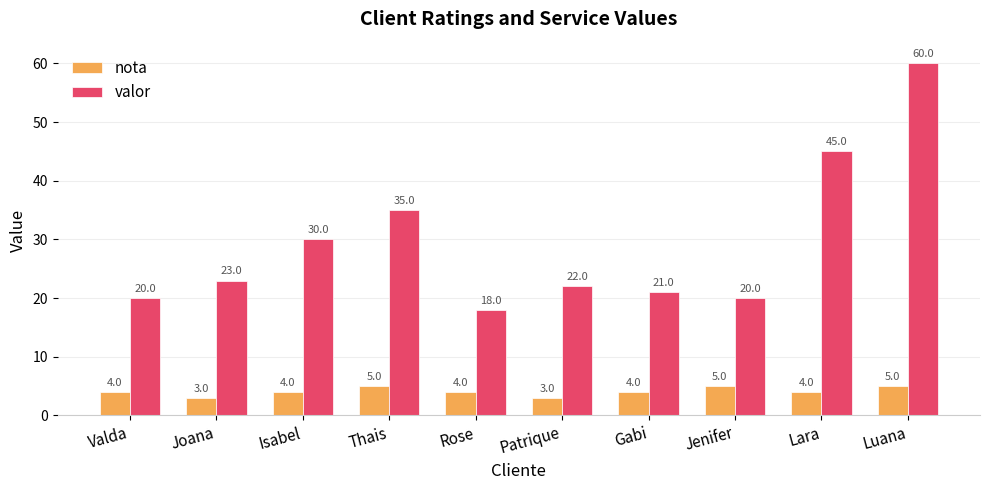

What is the highest value of the valor series?

60